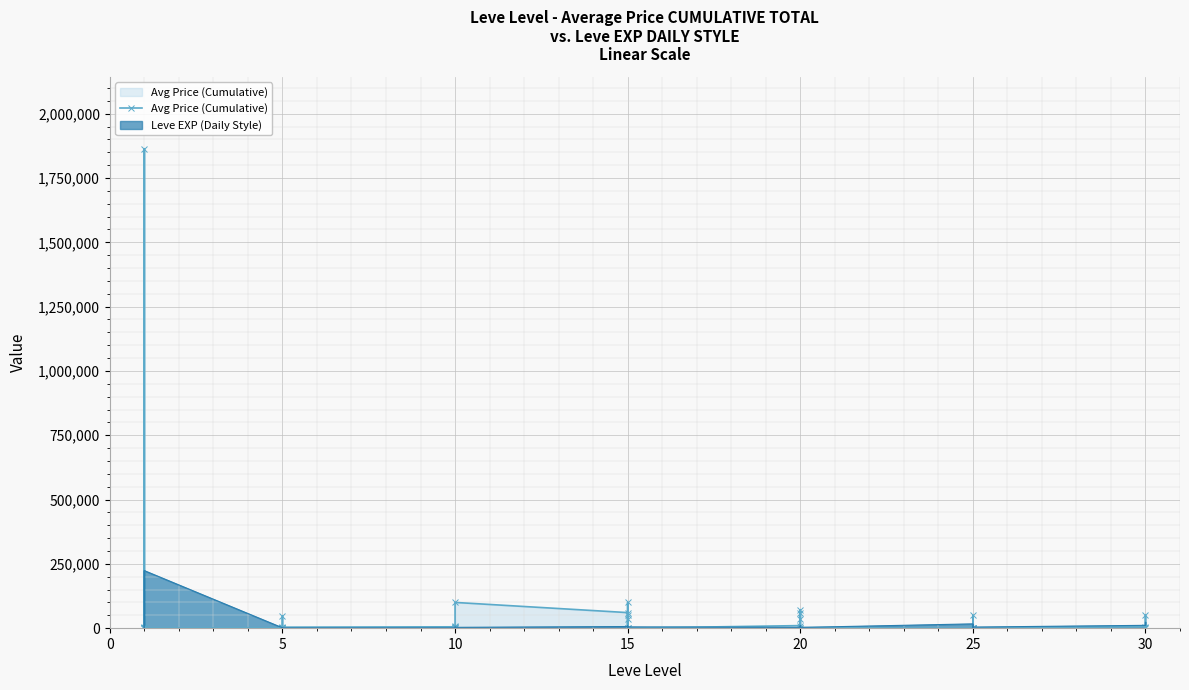

How many points are lower than both their immediate neighbors (excluding endpoints)?

12